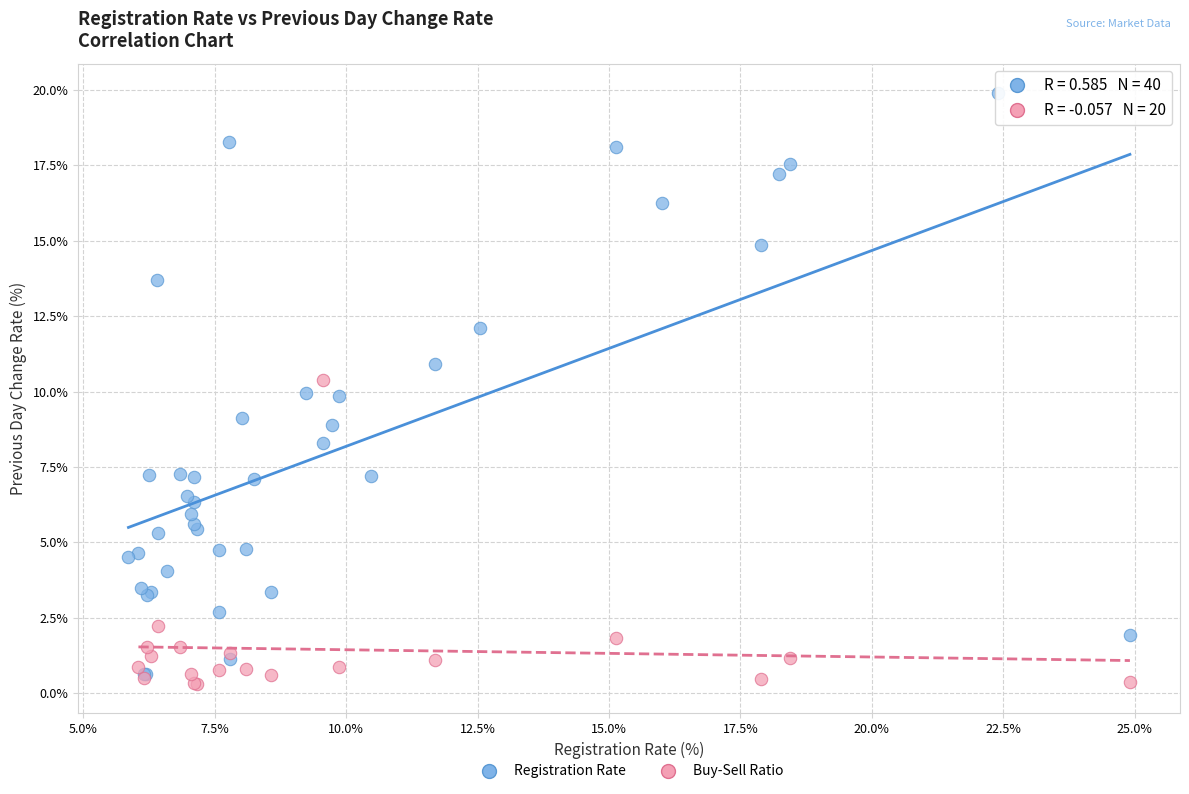

Which series reaches the maximum Y coordinate?

Registration Rate